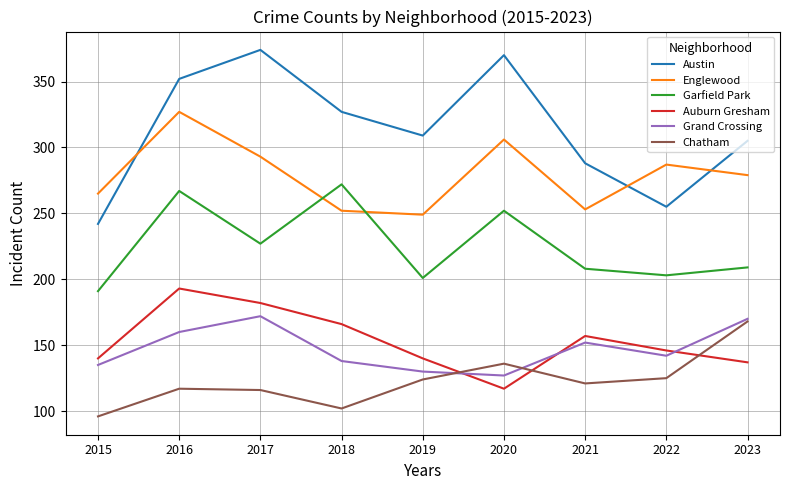

True or false: Austin and Auburn Gresham intersect in this chart.

False